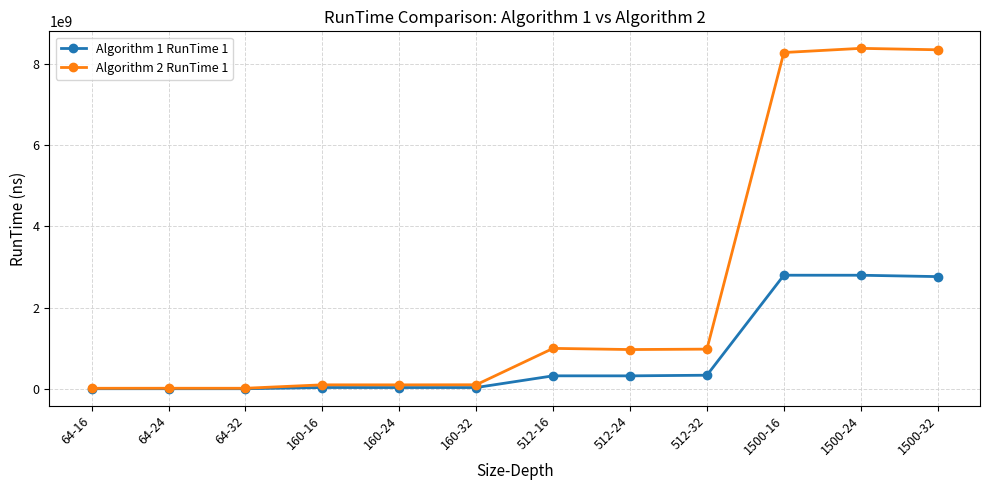

In Algorithm 2 RunTime 1, how many points are lower than both neighbors (excluding endpoints)?

3